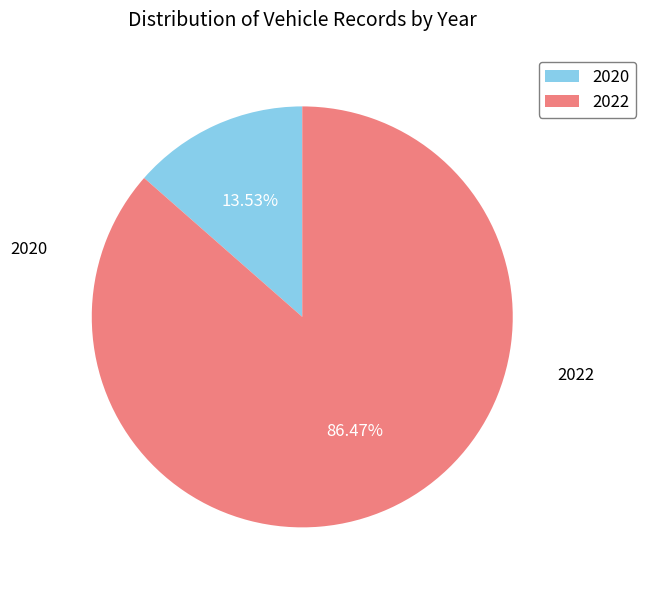

True or false: 2020 accounts for 1% of the total.

False